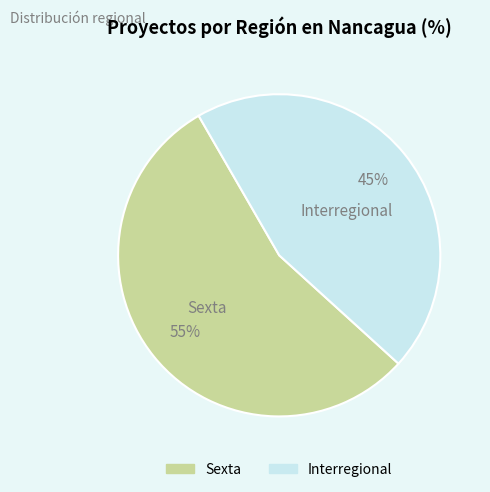

Between Interregional and Sexta, which is larger?

Sexta